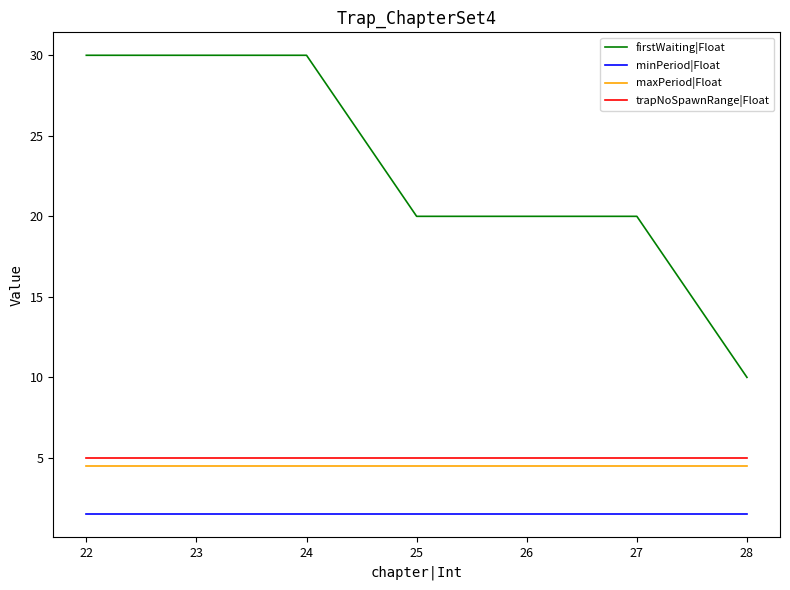

What is the difference between the highest and lowest values at 25?

18.5